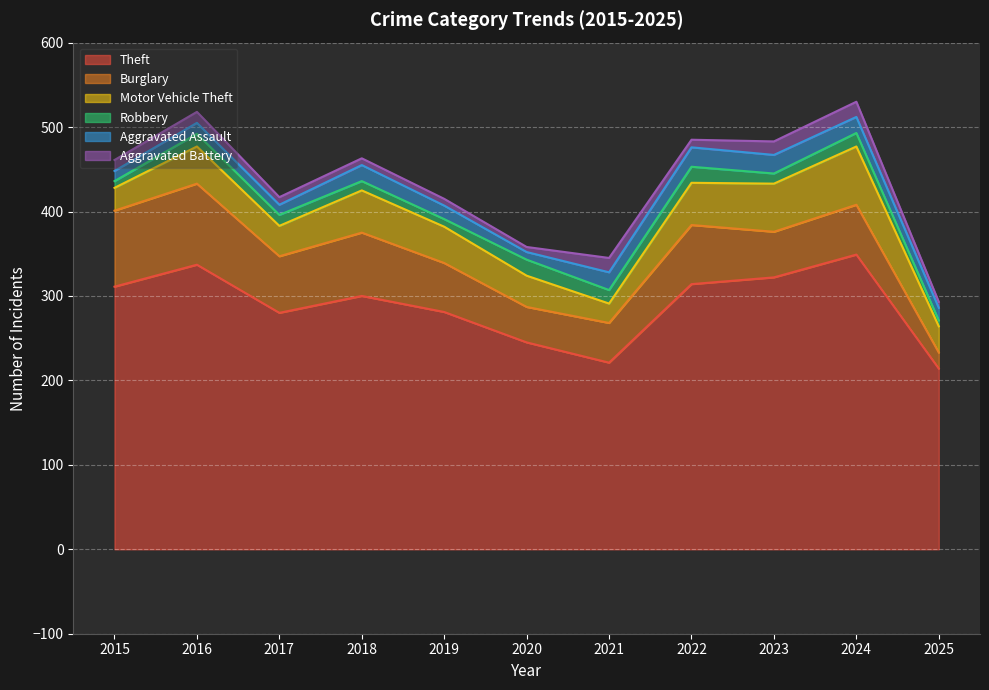

Which series has the largest total across all categories?

Theft